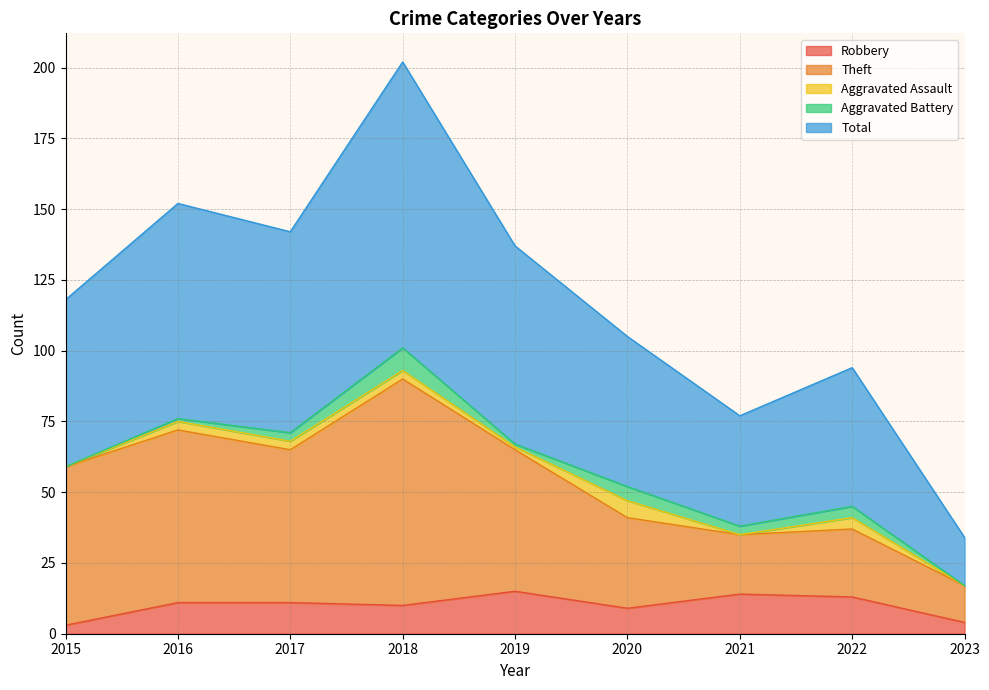

True or false: Total and Robbery intersect in this chart.

False